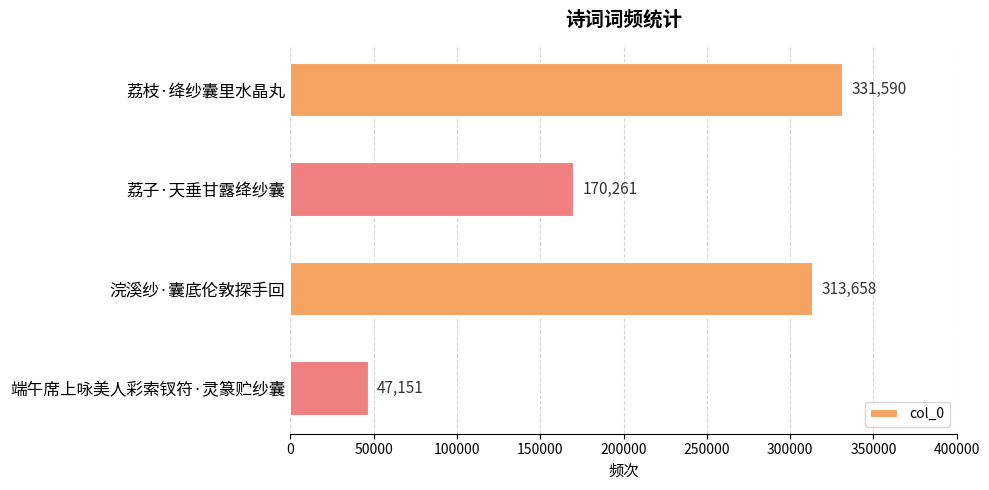

What is the difference between the second highest and second lowest values?

143397